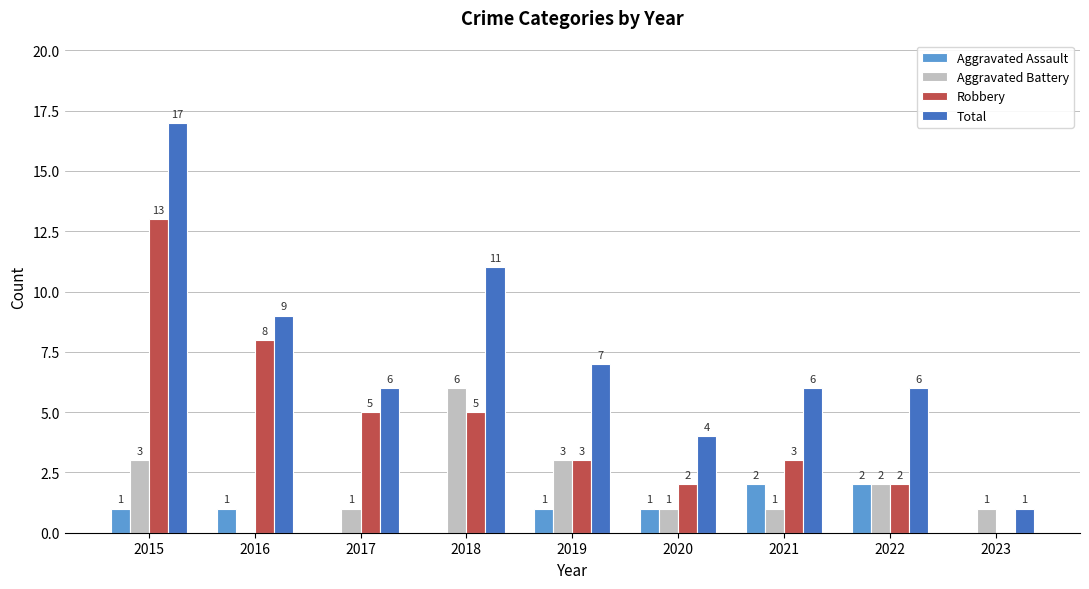

Reading left to right, transcribe all the data shown in this chart.

Aggravated Assault: 1	1	0	0	1	1	2	2	0
Aggravated Battery: 3	0	1	6	3	1	1	2	1
Robbery: 13	8	5	5	3	2	3	2	0
Total: 17	9	6	11	7	4	6	6	1